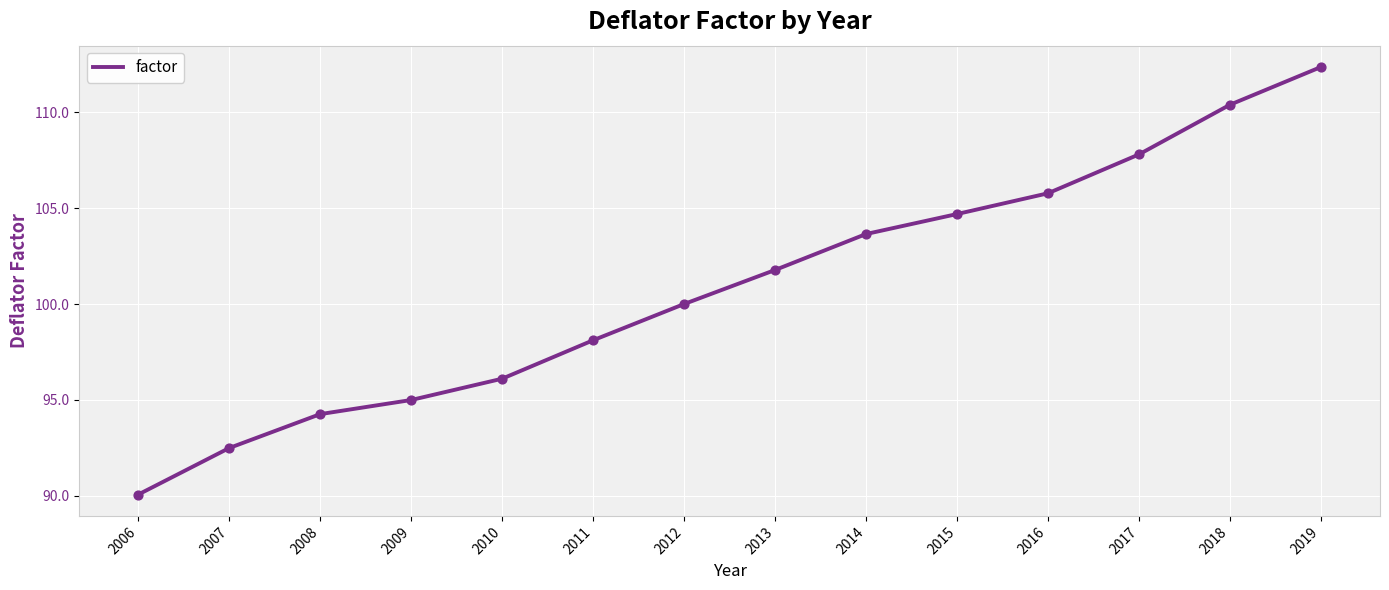

Between 2016 and 2008, which is larger?

2016